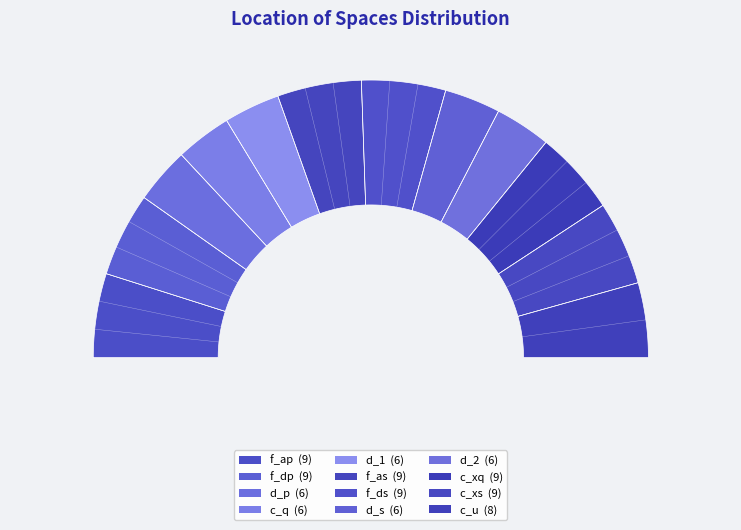

What is the ratio of the value at c_xq to the value at c_u?

1.1